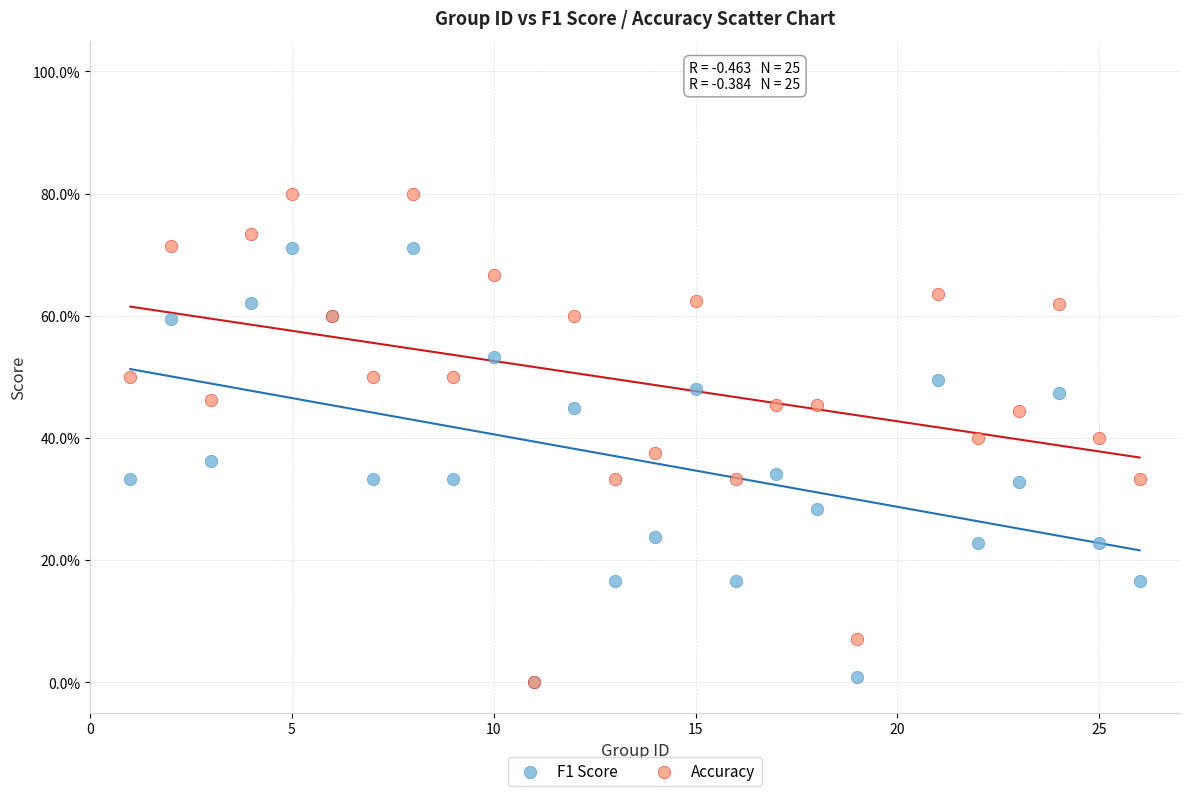

What are all the series names shown in the legend?

F1 Score, Accuracy